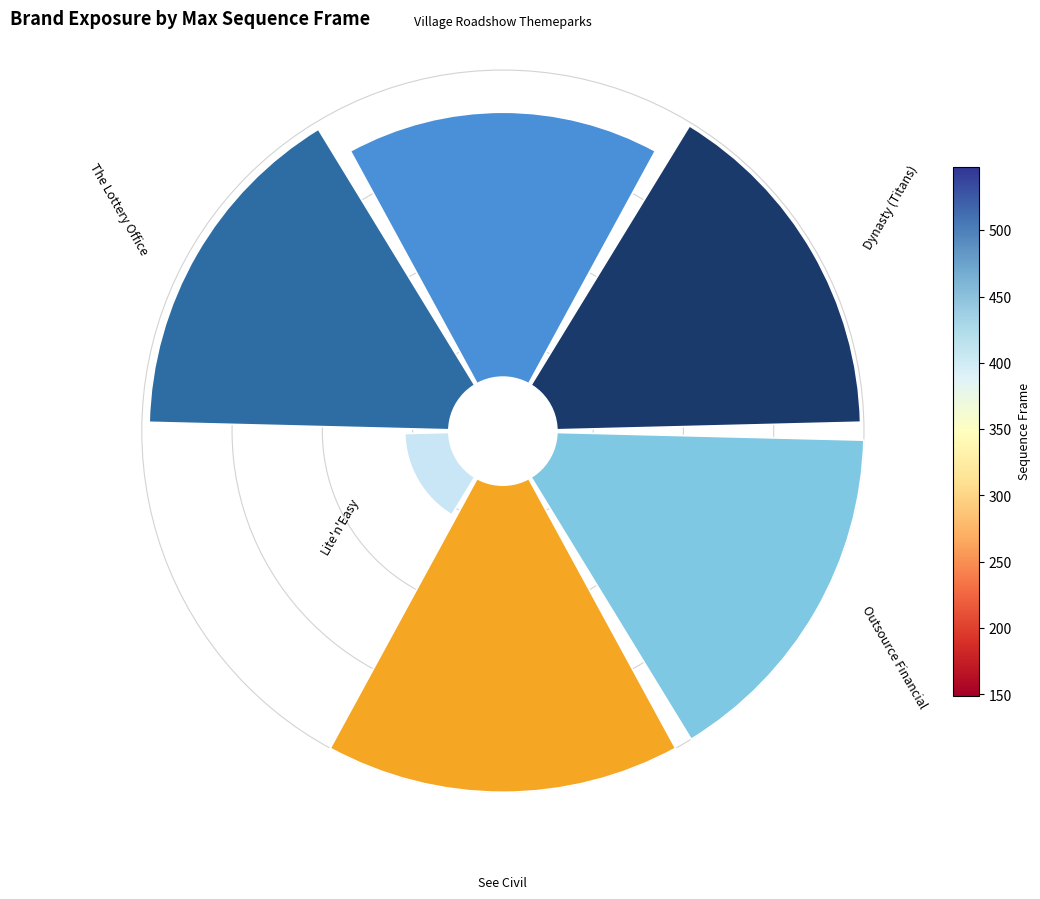

What is the smallest slice in the pie chart?

Lite'n'Easy